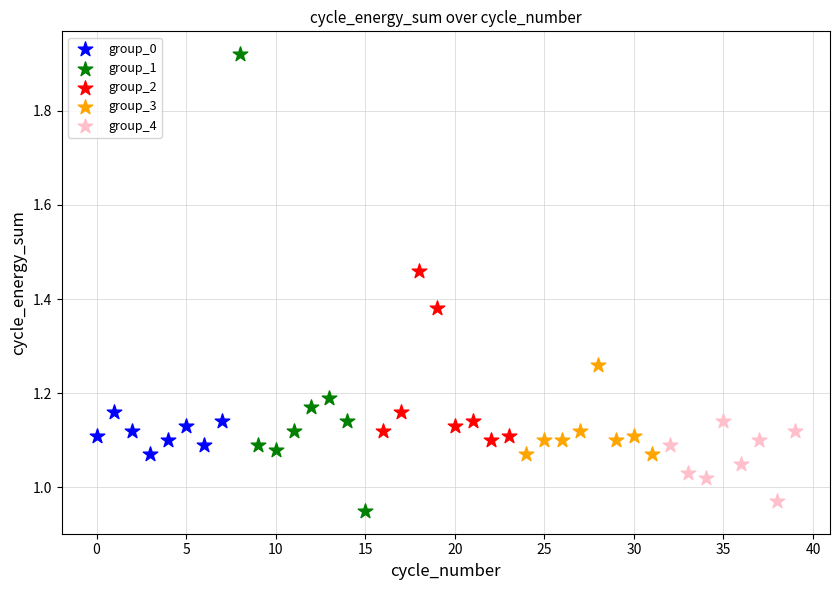

Which series has the widest spread of Y values?

group_1